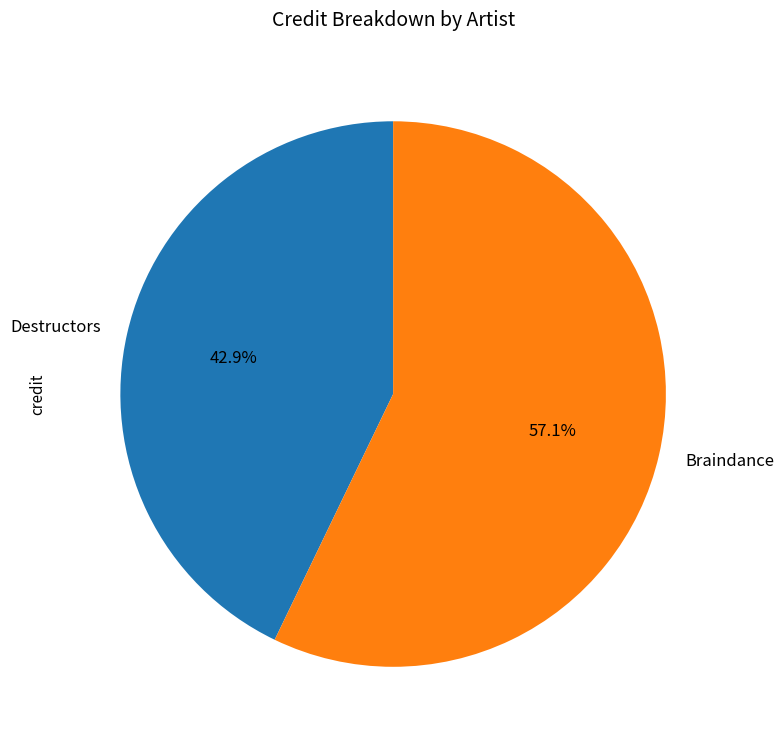

Rank the categories by value from highest to lowest.

Braindance, Destructors